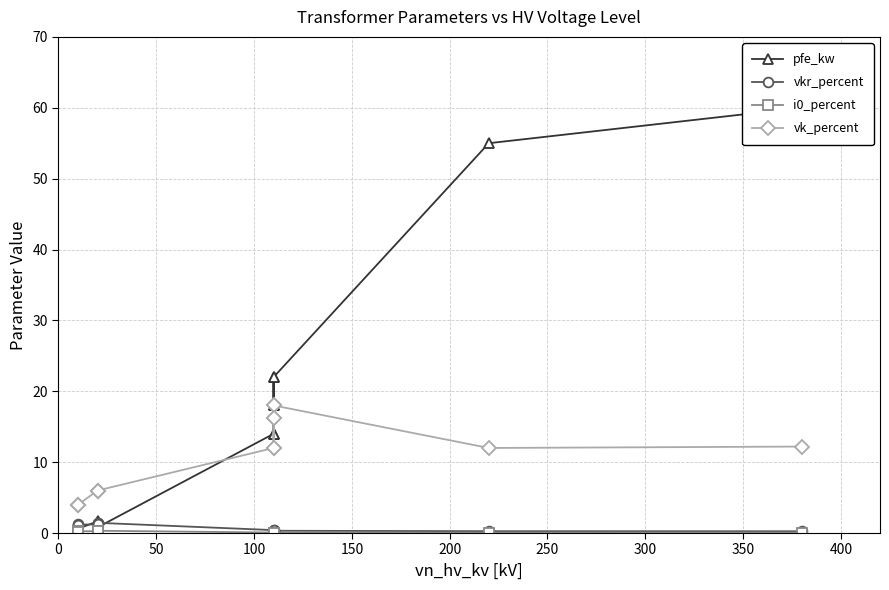

Rank the series at 300 from highest to lowest value.

pfe_kw, vk_percent, vkr_percent, i0_percent